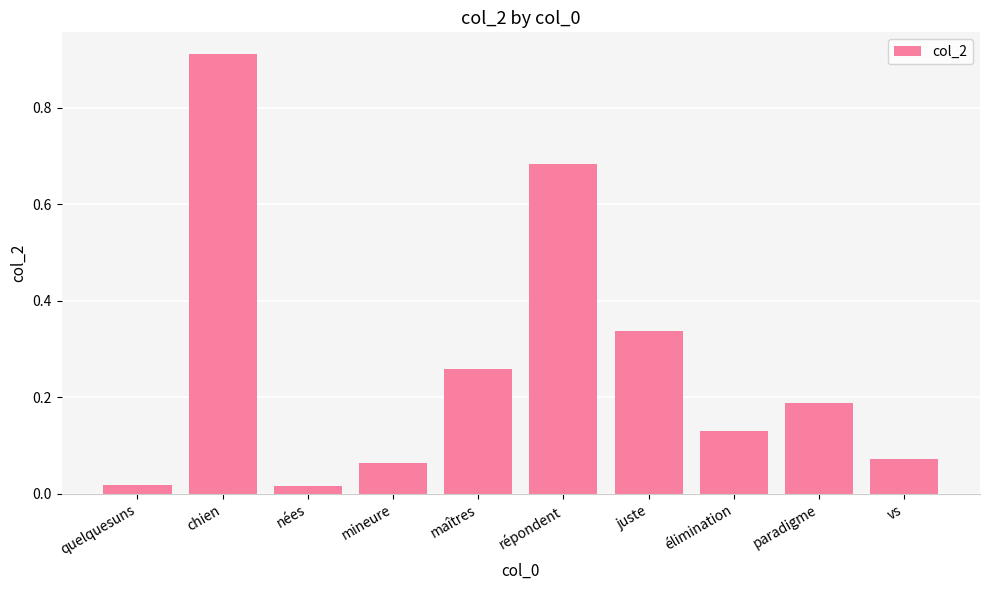

What is the sum of all values?

2.7